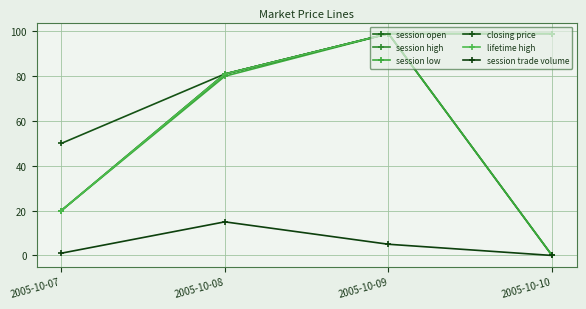

Is this an area chart (filled region under the line)?

No